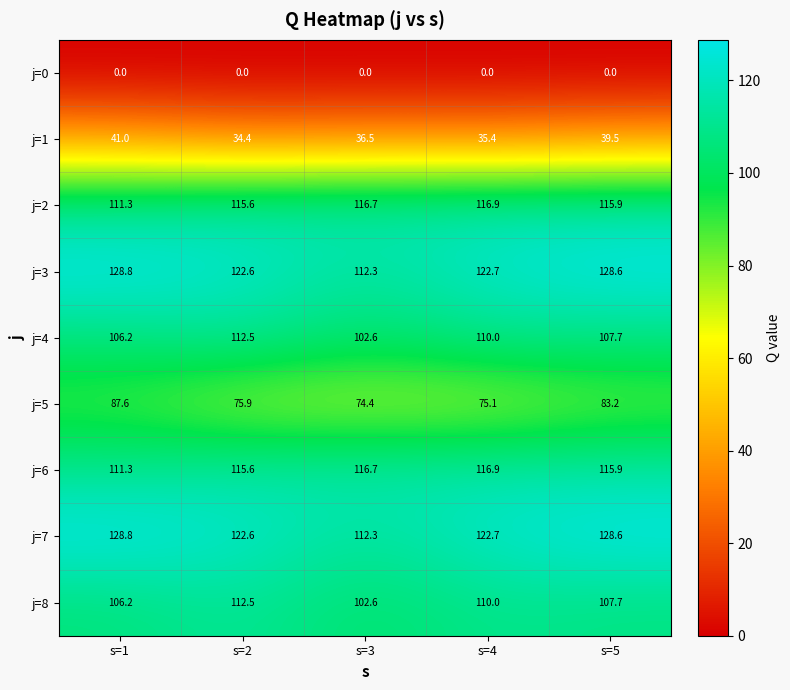

Count the number of categories in the chart.

5